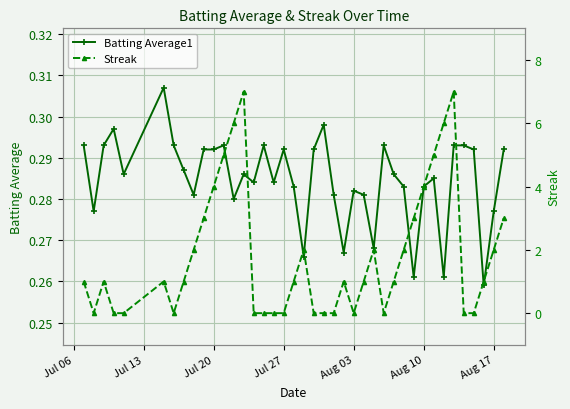

What is the value of the Batting Average1 point at the 1st from the left?

0.3